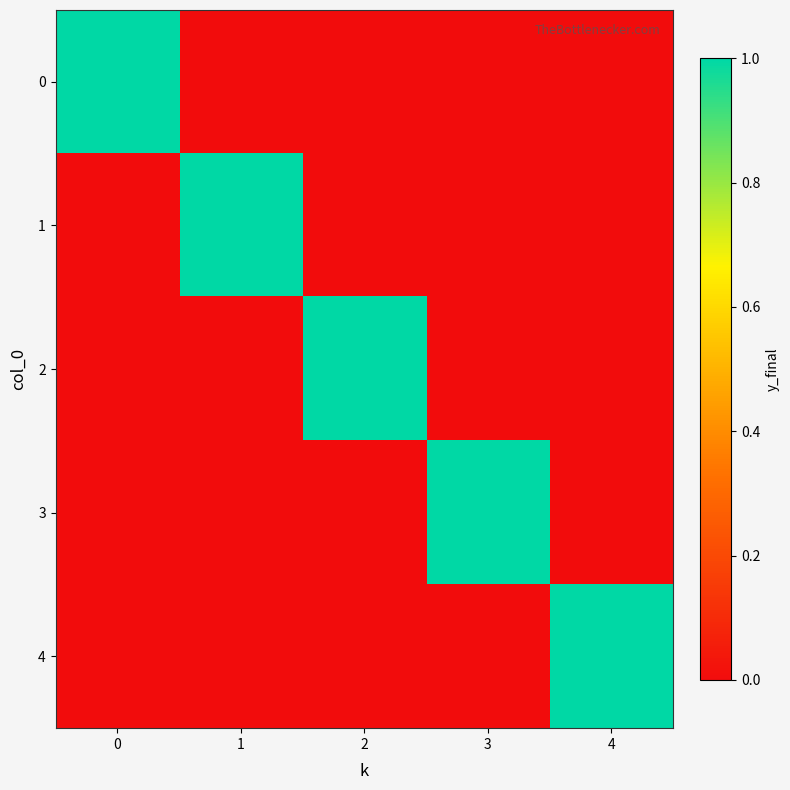

Count the number of data series in this chart.

5